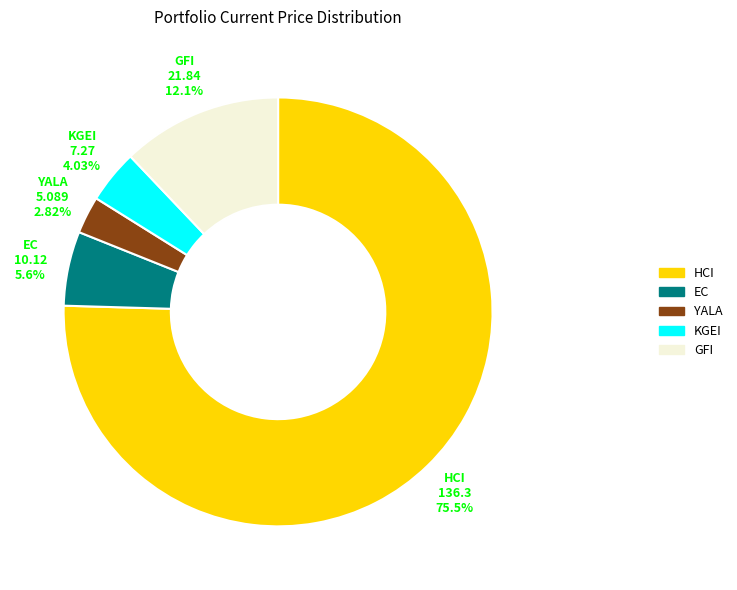

Is it true that GFI is 12% of the pie?

True